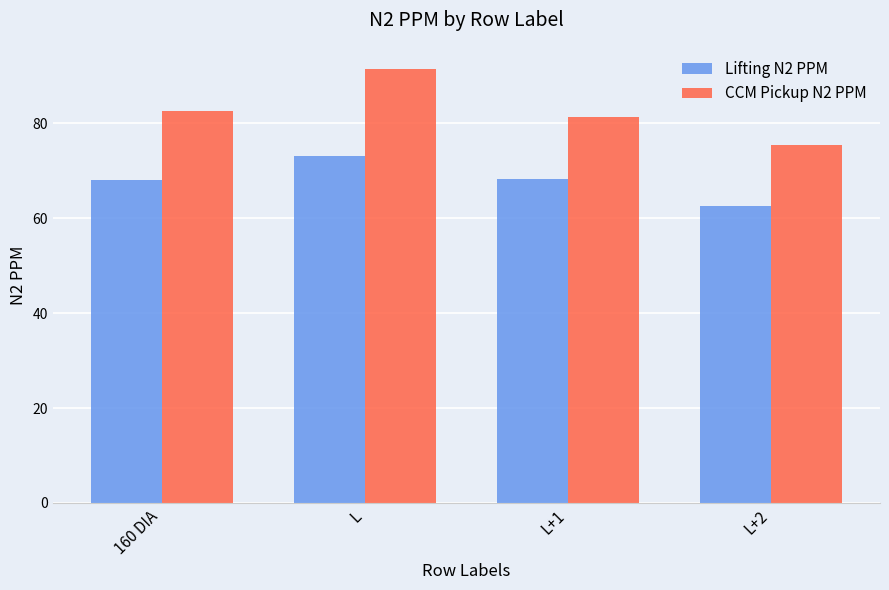

List the labels in order of CCM Pickup N2 PPM value, largest first.

L, 160 DIA, L+1, L+2